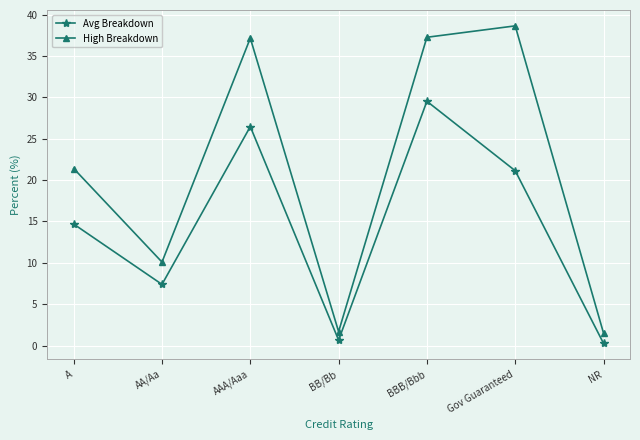

Read the High Breakdown value at NR.

1.5